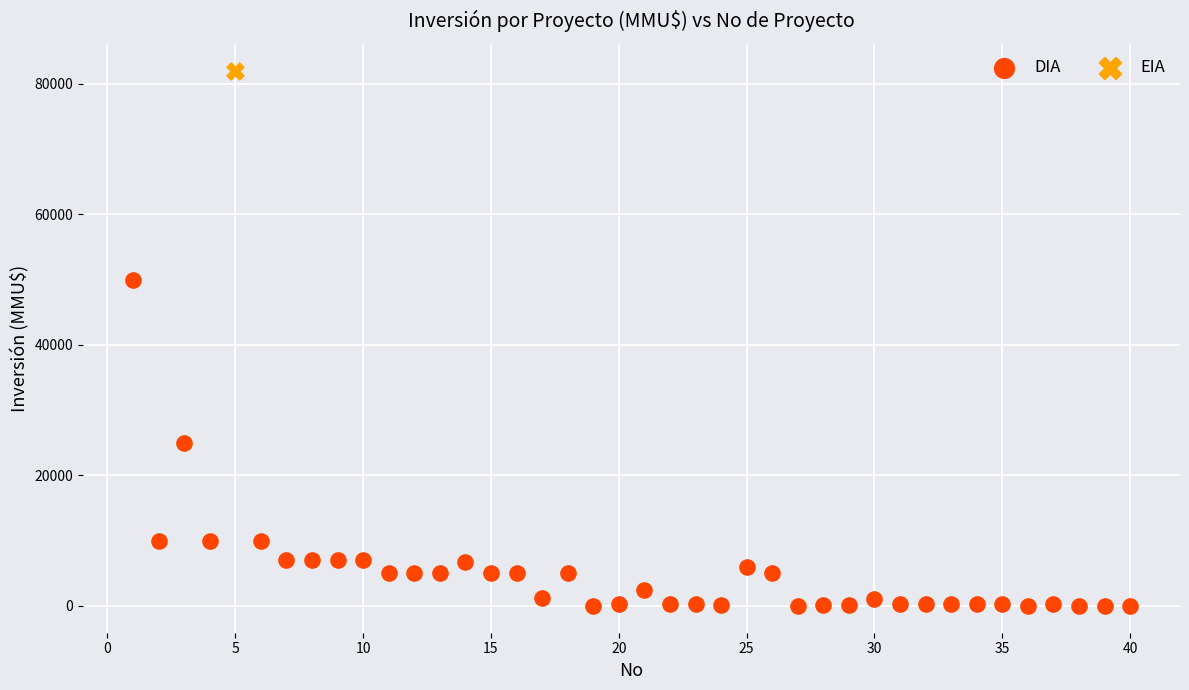

What are all the series names shown in the legend?

DIA, EIA